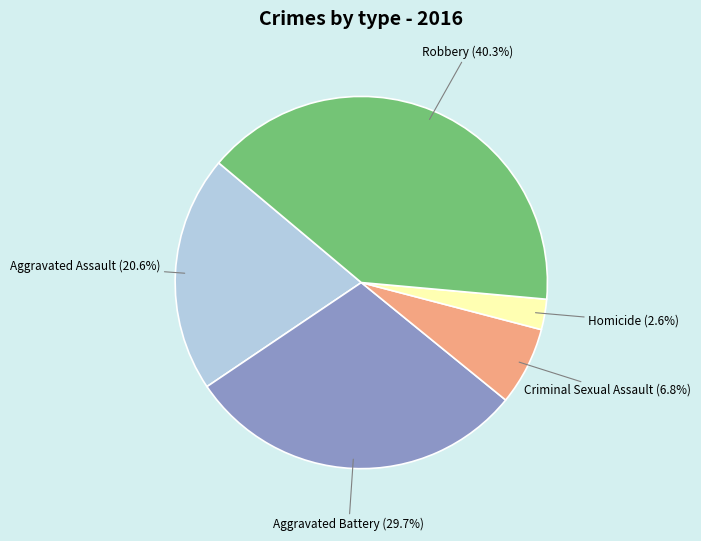

Combined, do Robbery and Criminal Sexual Assault account for over 50%?

No